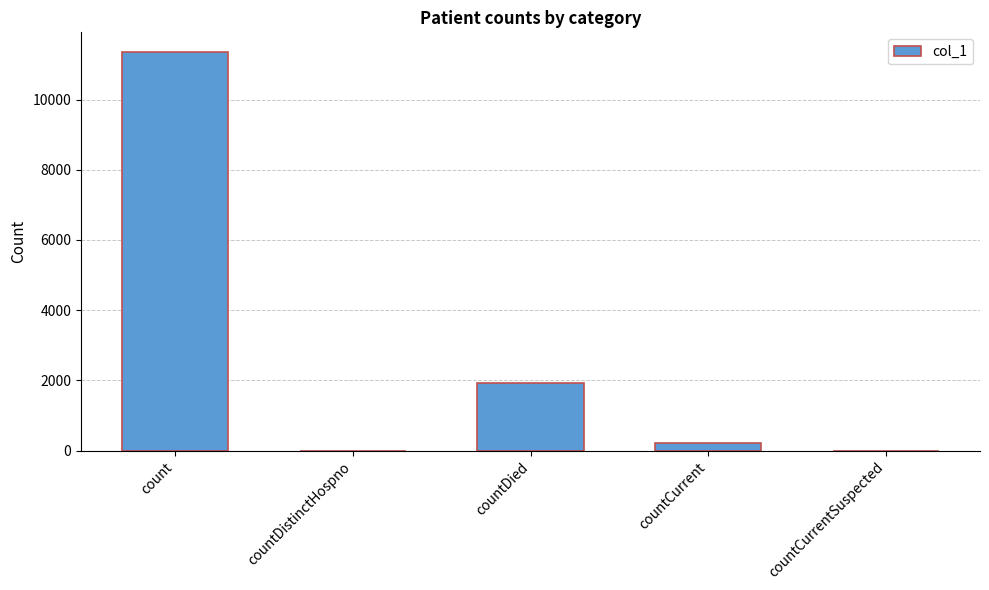

What is the sum of all values?

13496